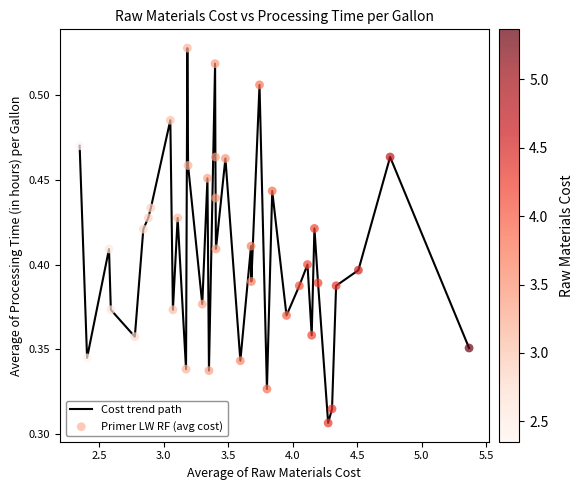

Does the chart have visible grid lines?

No